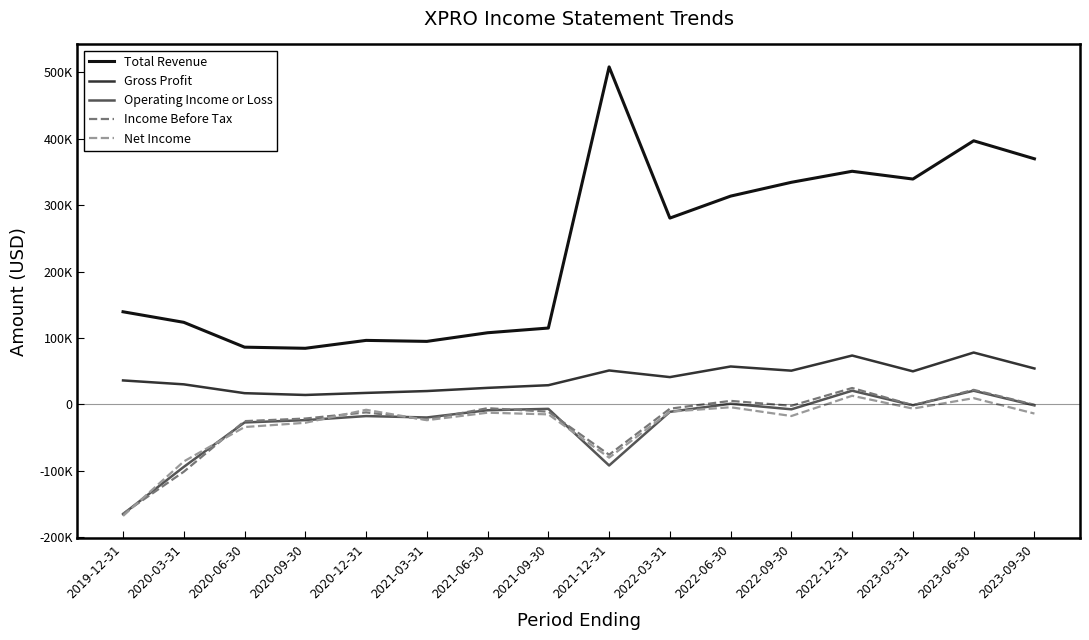

True or false: Net Income has a value of -19031 at 2022-03-31.

False